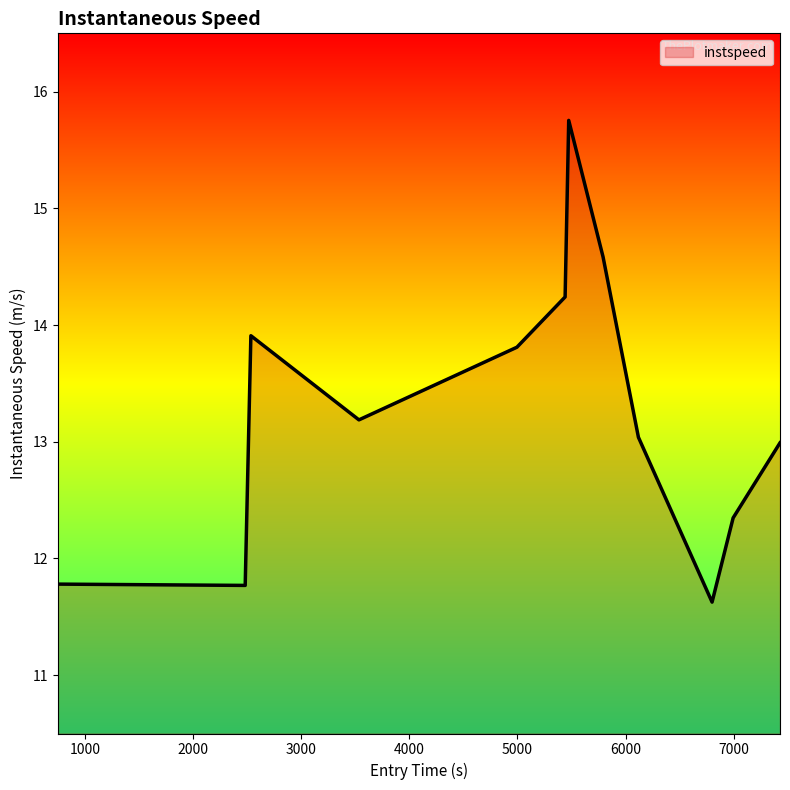

What is the greatest value displayed?

15.8